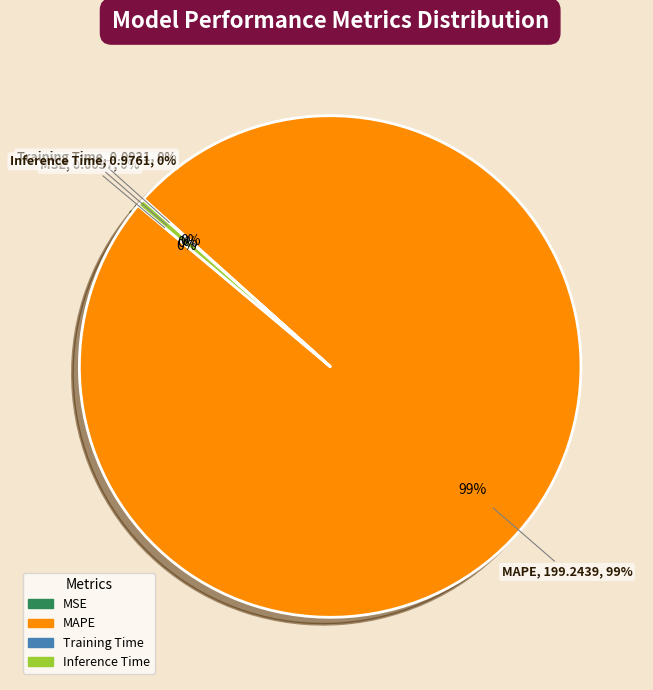

Rank the categories by value from lowest to highest.

MSE, Training Time, Inference Time, MAPE